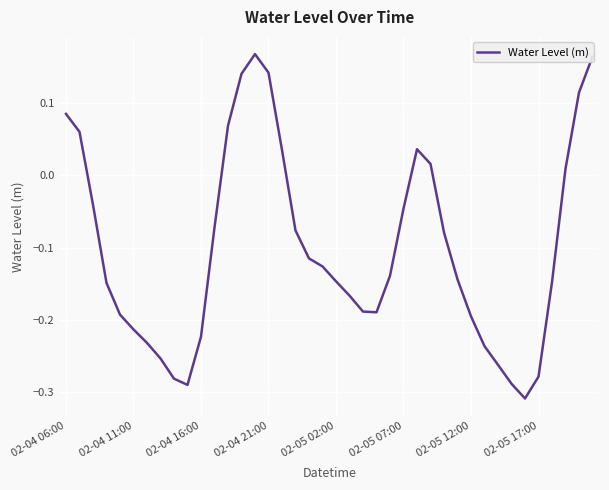

What is the difference between the maximum and minimum values?

0.5